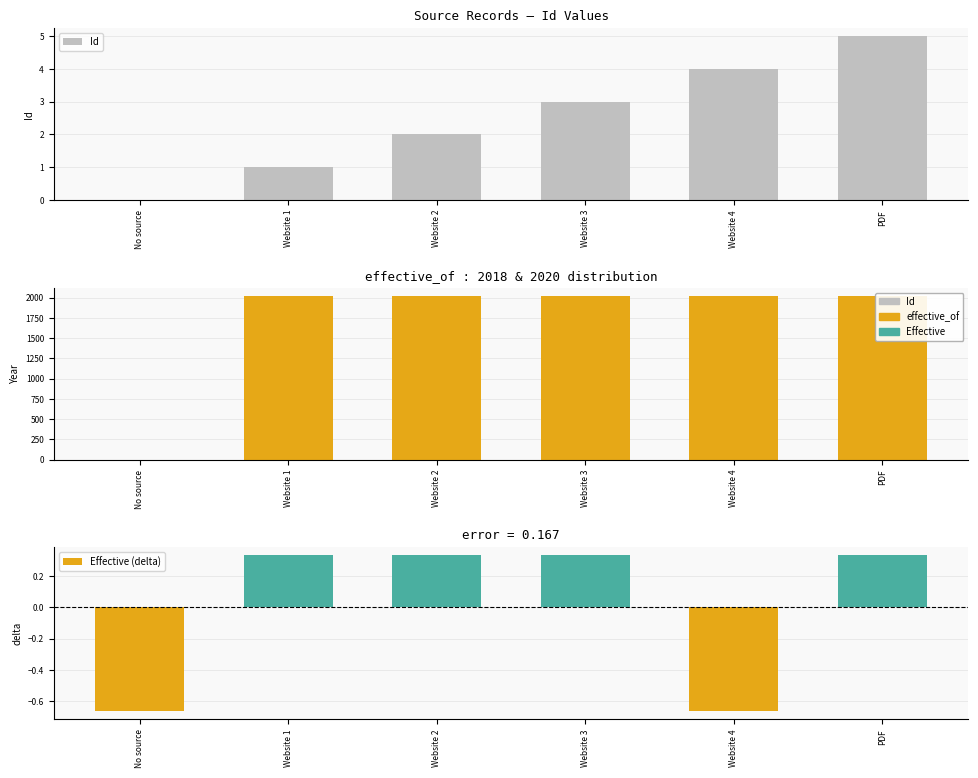

Rank the series at Website 2 from highest to lowest value.

effective_of, Id, Effective (delta)